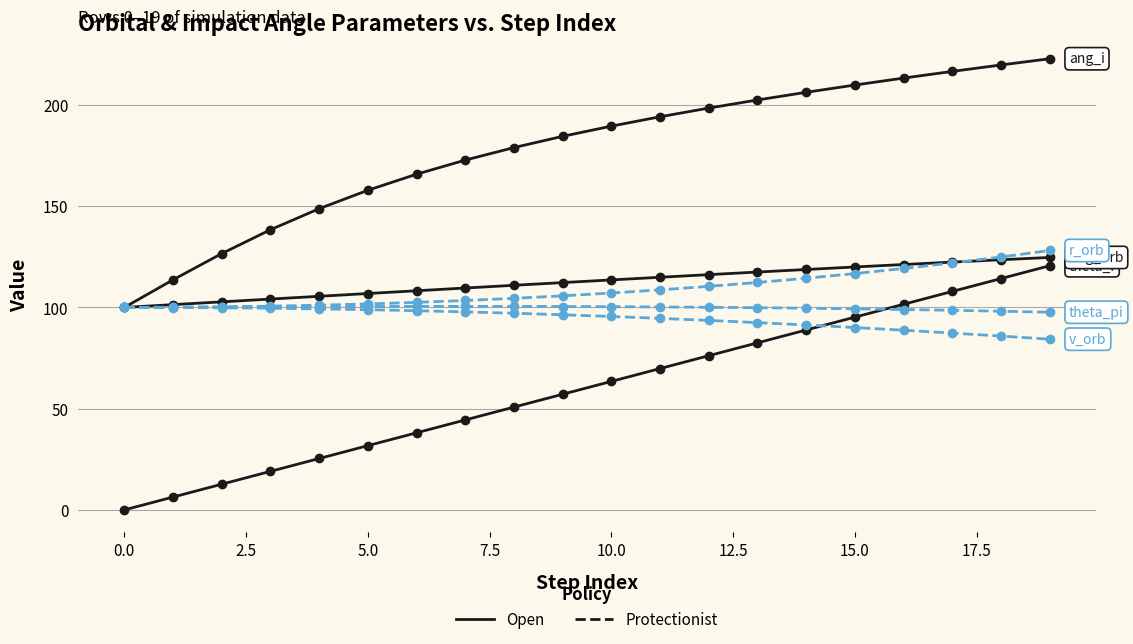

How many data points does each series have?

20